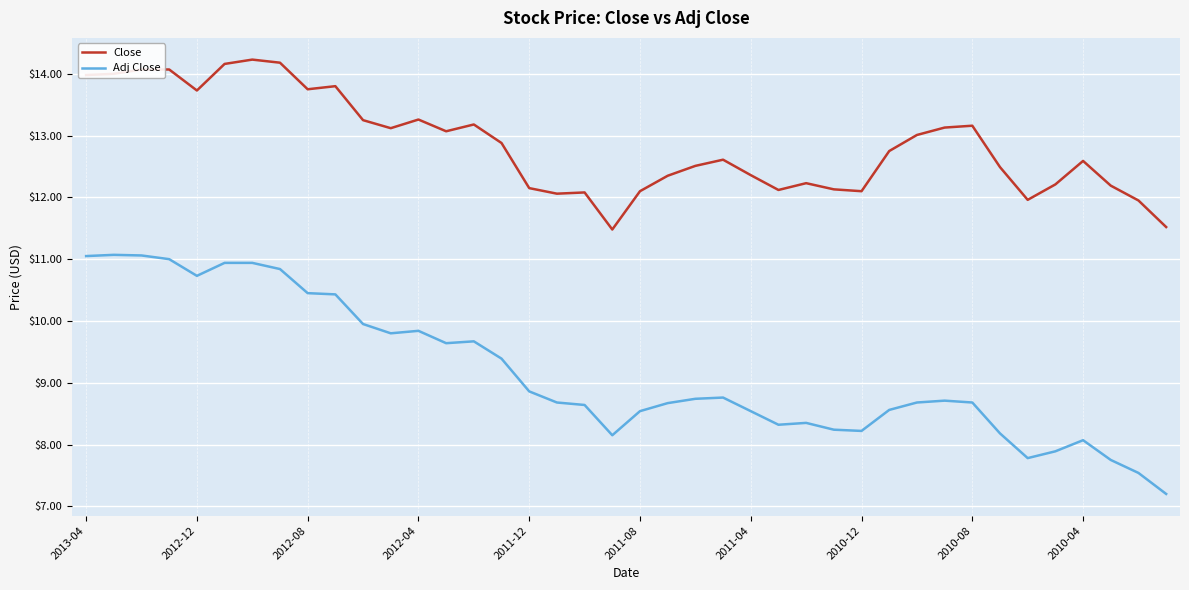

True or false: Close has more than 1 interior local peaks.

True